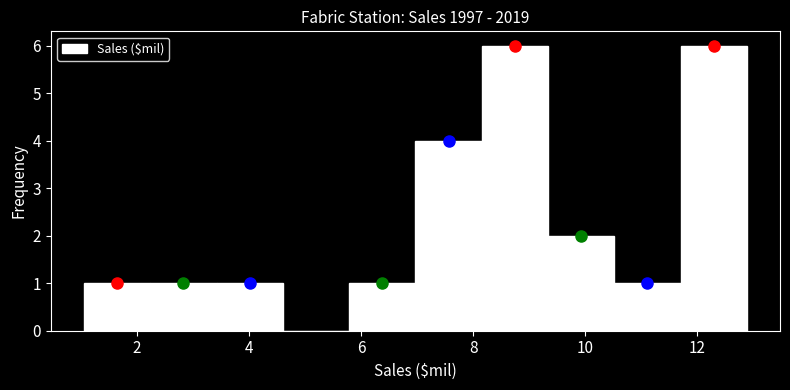

What is the height of the bar covering 7.0 to 8.2 on the x-axis? Neither the bar edges nor the heights are printed on the chart, so give them approximately, as read against the axes.

4